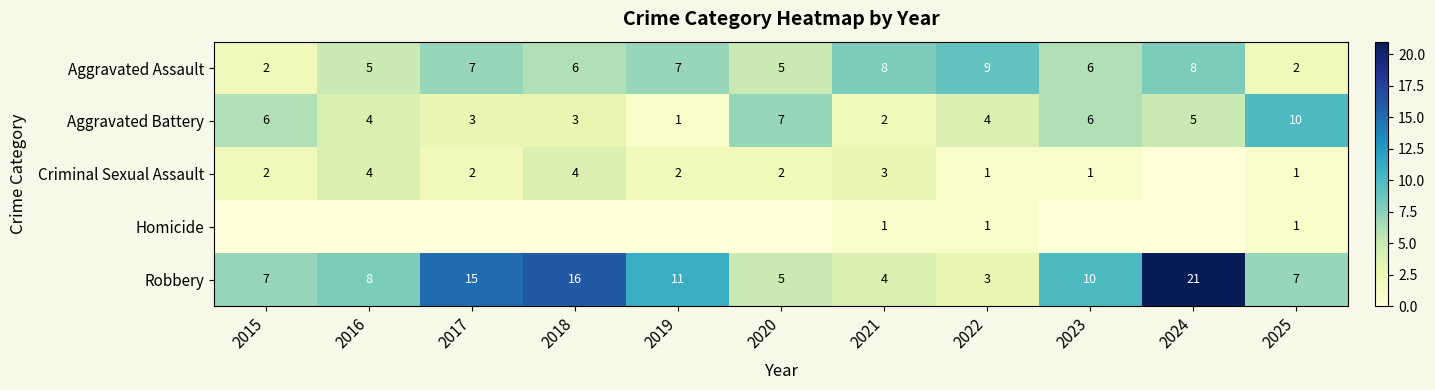

The Criminal Sexual Assault series shows 2 at 2022. True or false?

False